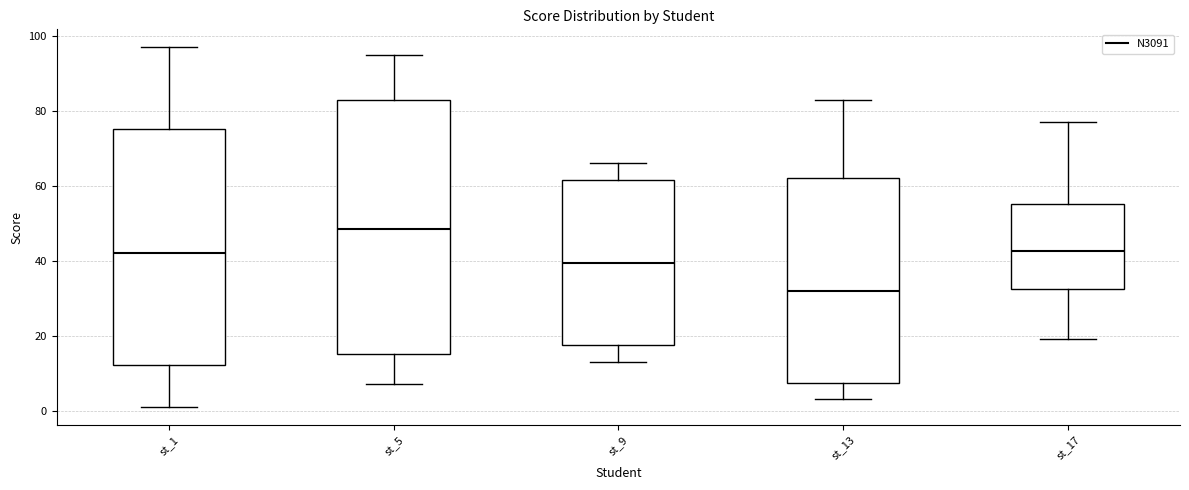

Reading left to right, read every box against the y-axis: the position of its median line, the range the box covers, and the ends of its whiskers. The values are not printed on the chart, so give them approximately, as read against the axis.

st_1: median 42, box 12 to 76, whiskers 2 to 98
st_5: median 48, box 16 to 84, whiskers 8 to 96
st_9: median 40, box 18 to 62, whiskers 14 to 66
st_13: median 32, box 8 to 62, whiskers 4 to 84
st_17: median 42, box 32 to 56, whiskers 20 to 78